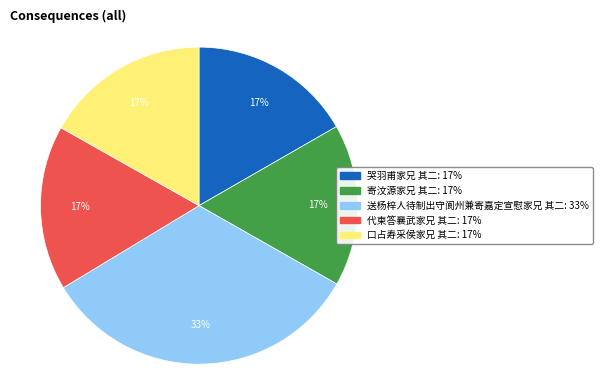

Approximately how many times larger is the value at 口占寿采侯家兄 其二 compared to 寄汶源家兄 其二?

1.0